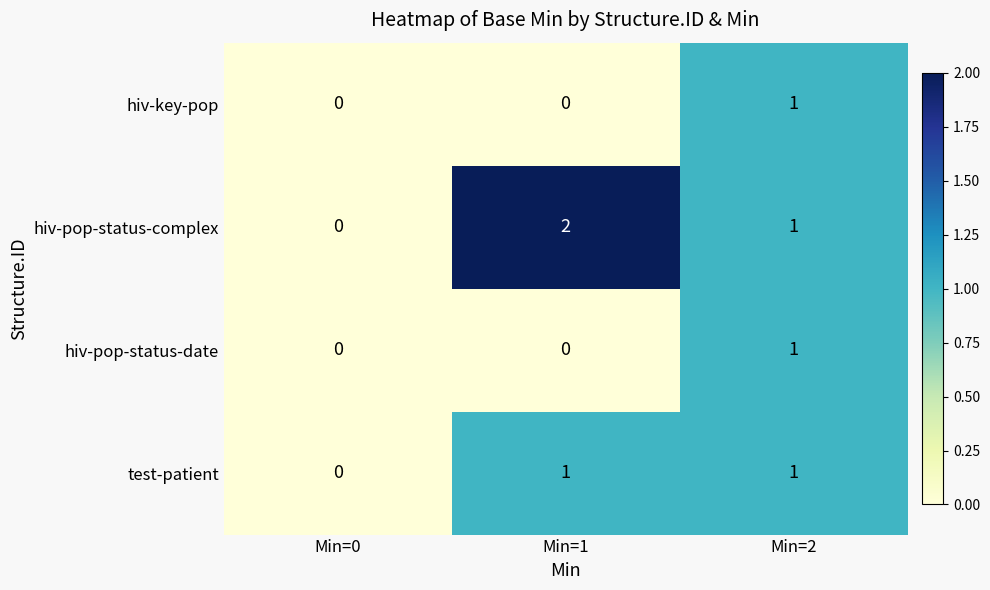

Which series has the largest range (max minus min)?

hiv-pop-status-complex